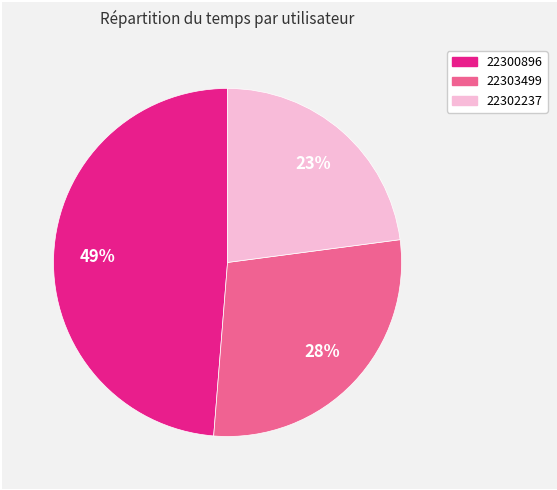

Is there a majority slice in this chart?

No